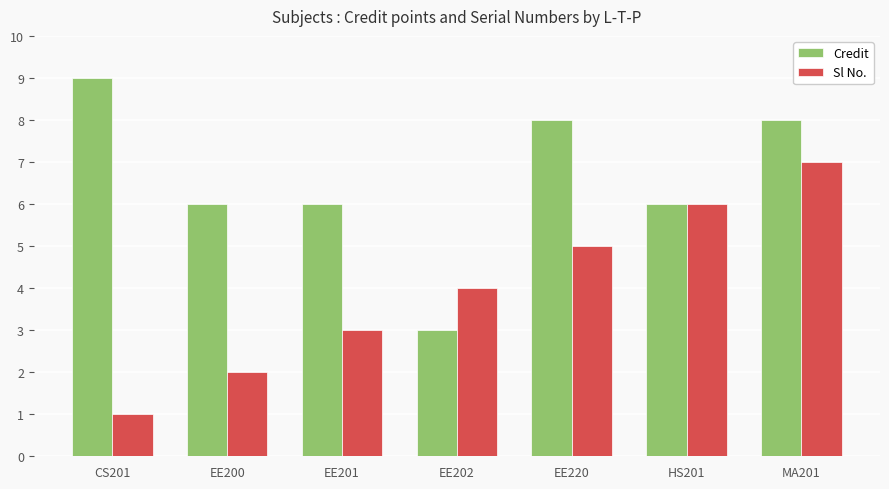

Does the chart contain any negative values?

No